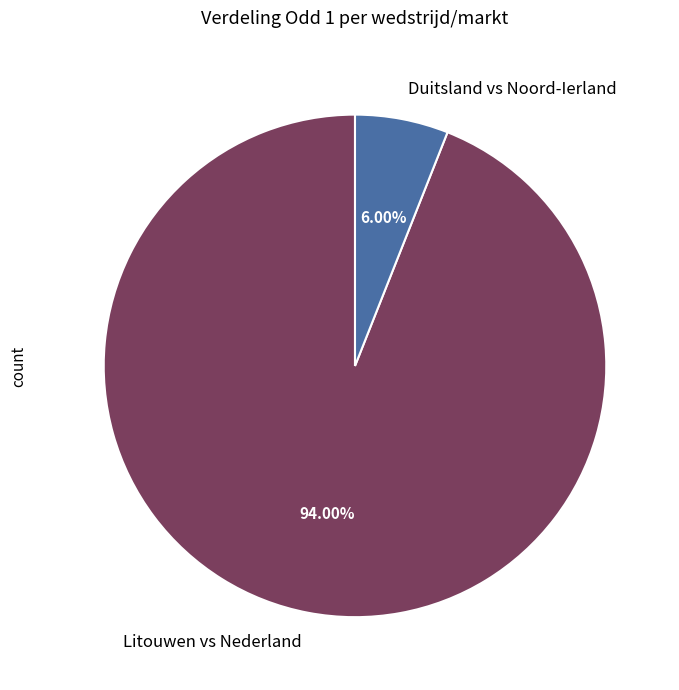

Is there any slice that represents more than half of the pie?

Yes